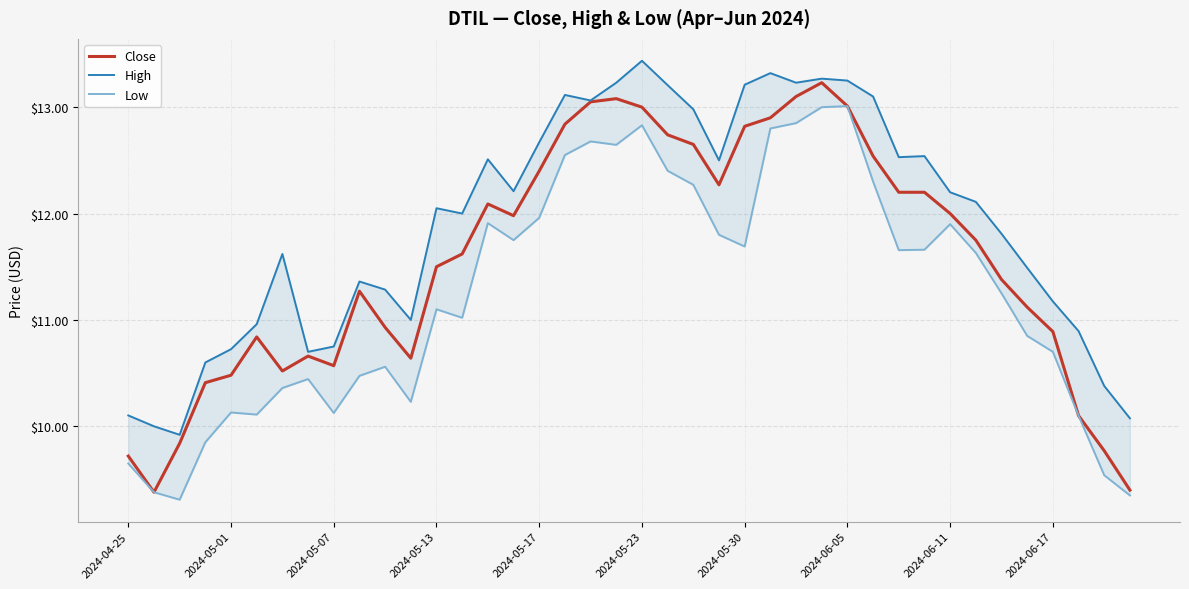

What is the maximum value for Close?

13.2